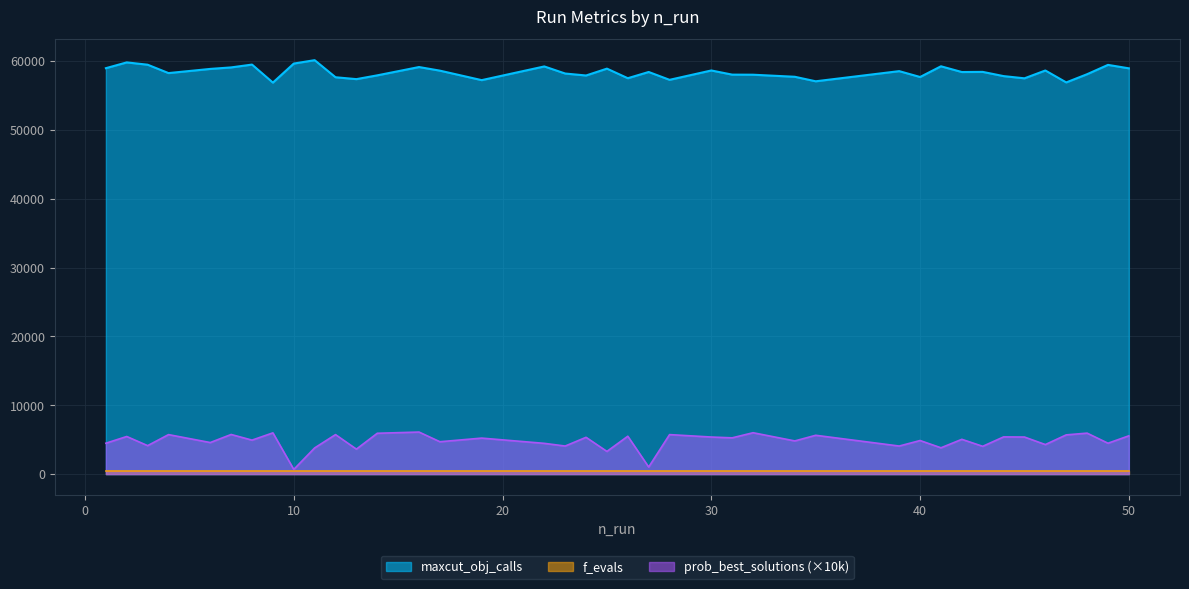

At which category does maxcut_obj_calls reach its first local valley?

4